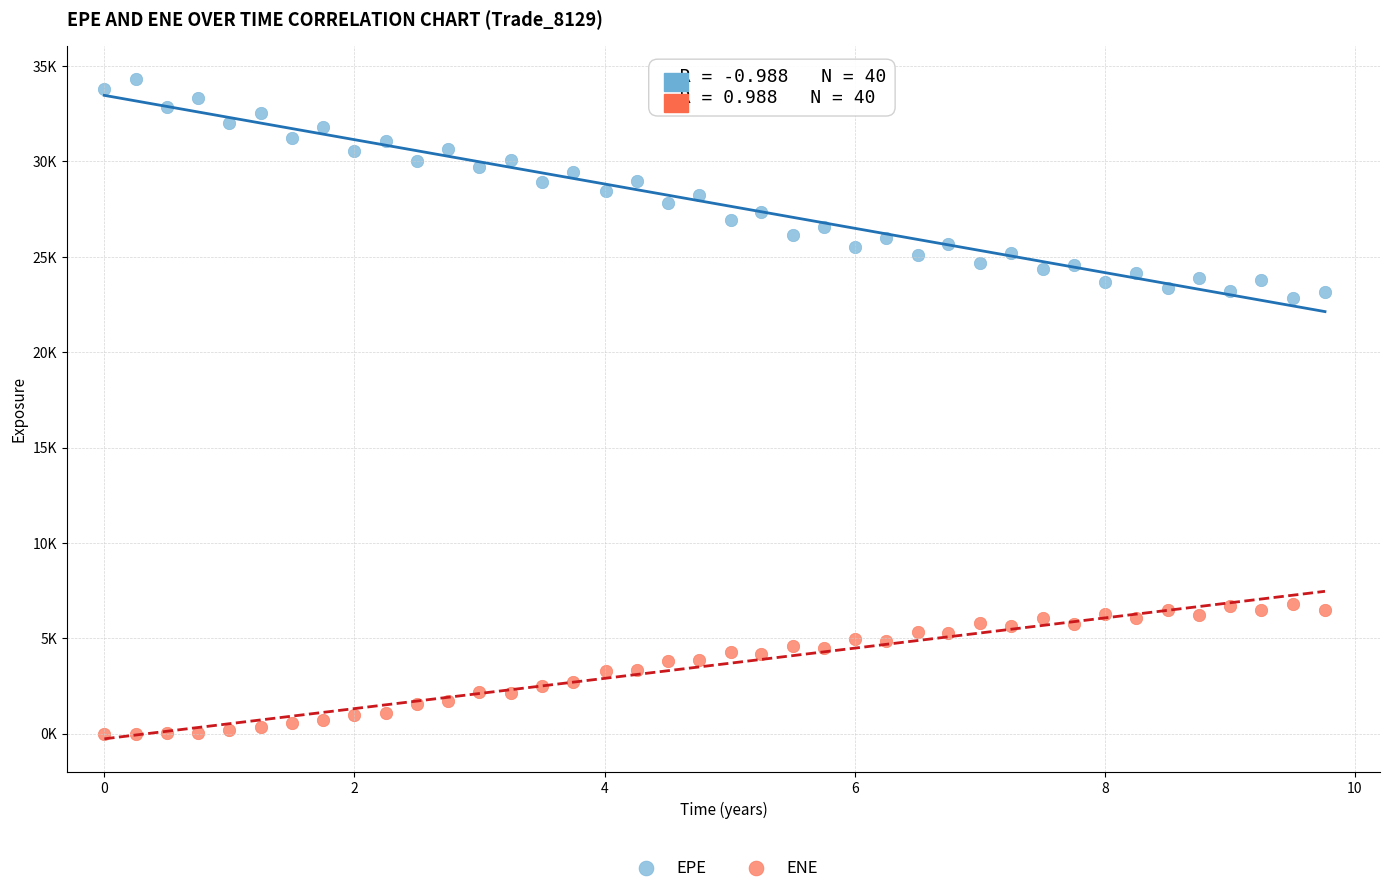

Which series reaches the minimum Y coordinate?

ENE